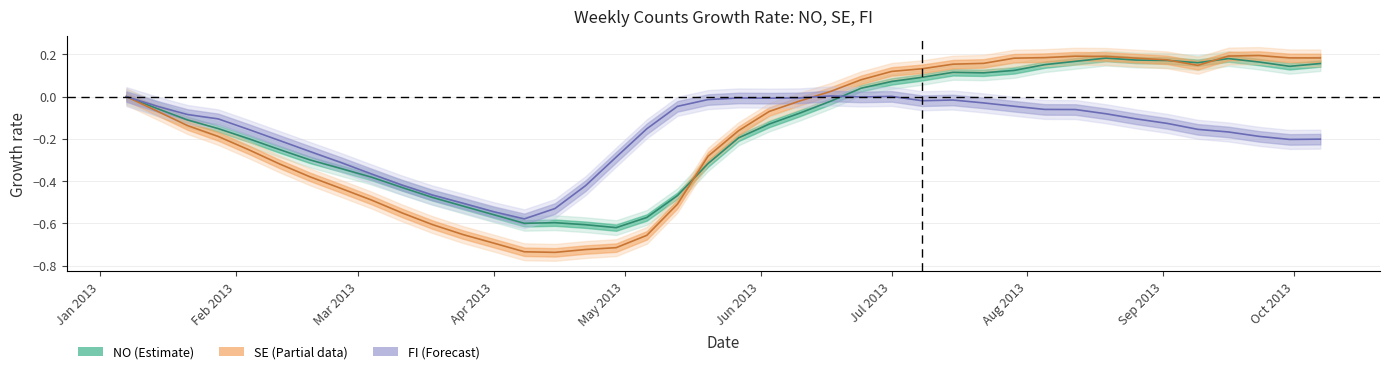

At which label is NO line closest to 0?

Jan 2013